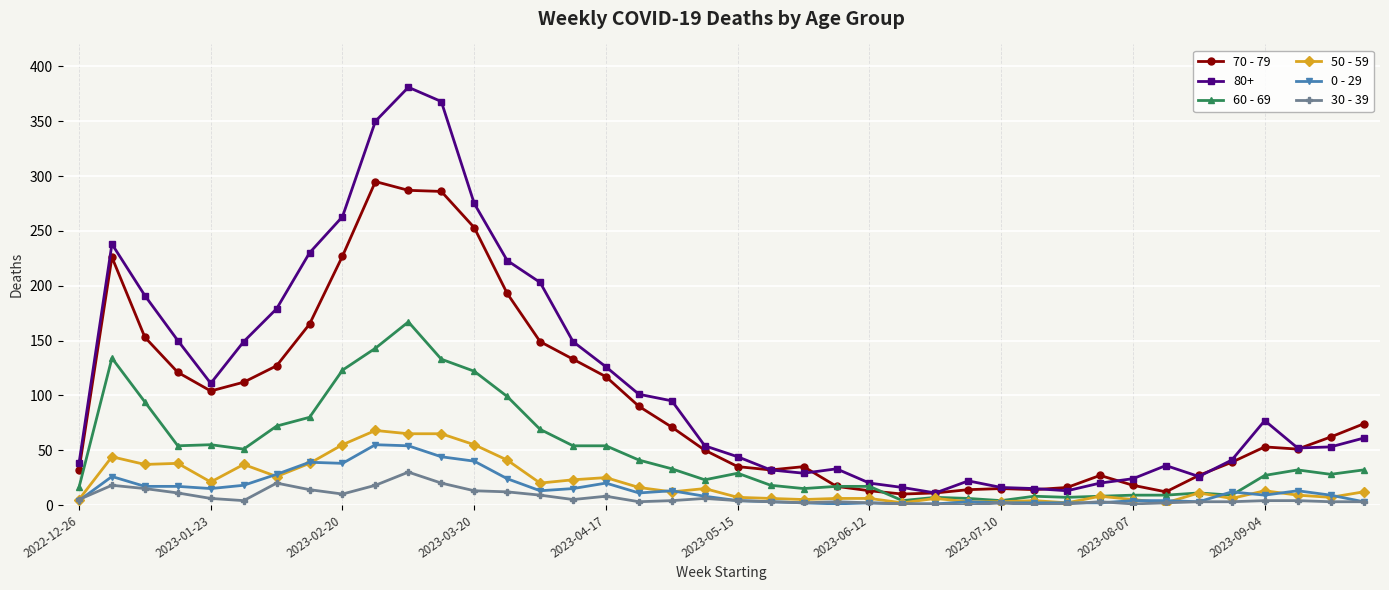

Which series has the largest total across all categories?

80+